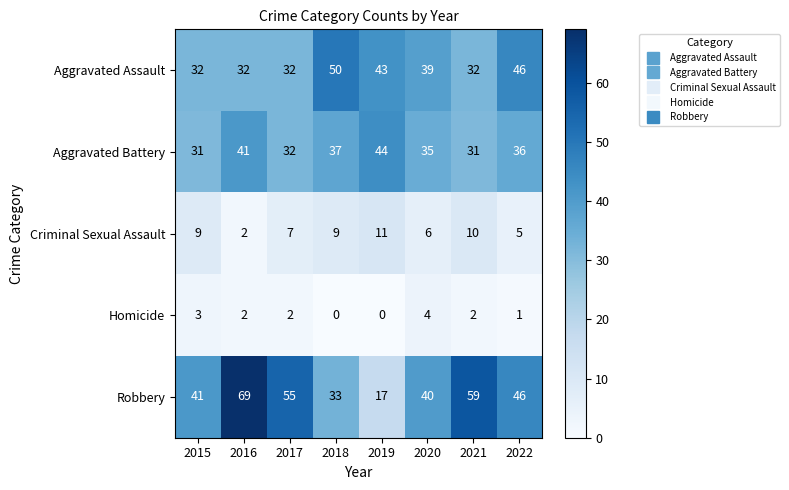

The value of Robbery at 2022 is 46. True or false?

True